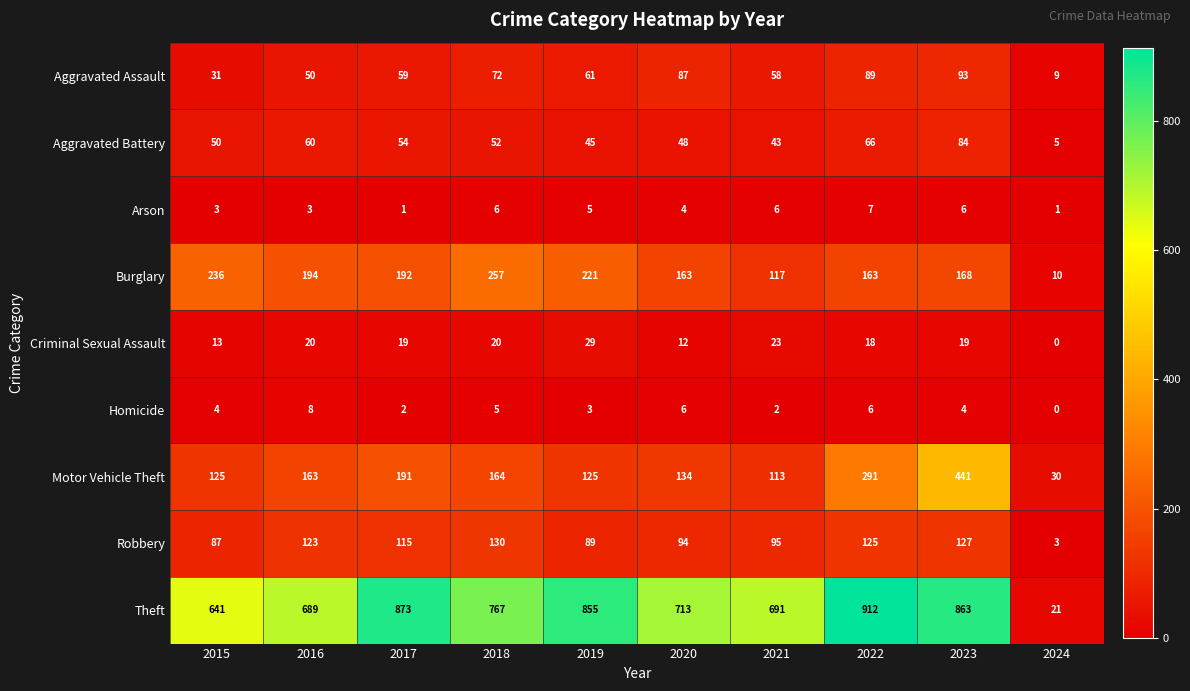

At which category is the sum across all series the highest?

2023